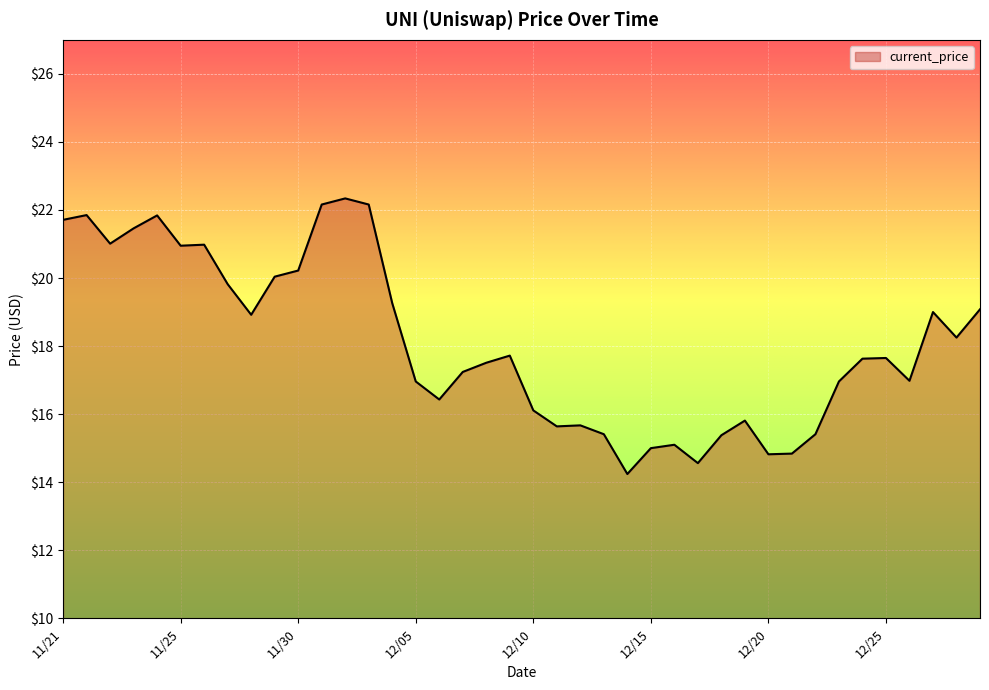

What is the difference between the maximum and minimum values?

8.1